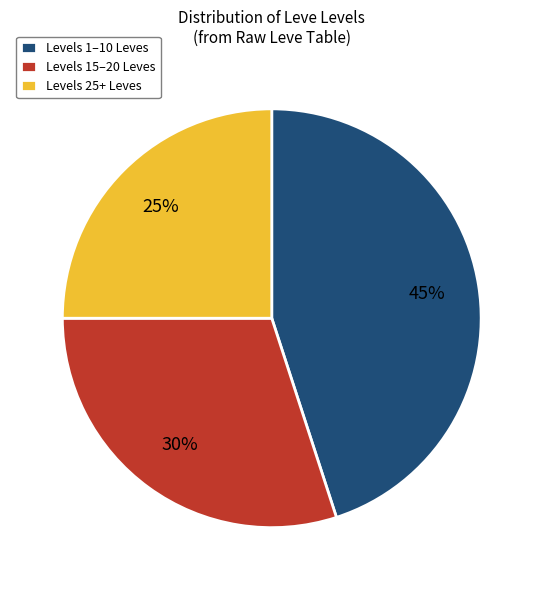

Which slice is the smallest?

Levels 25+ Leves